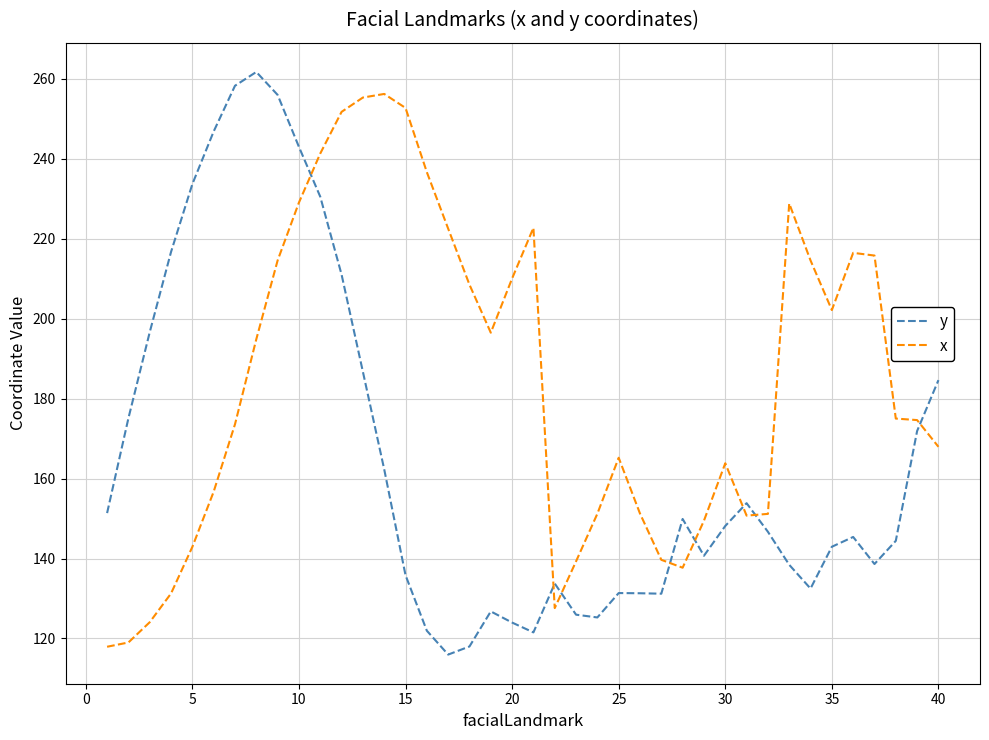

Which series has the largest range (max minus min)?

y